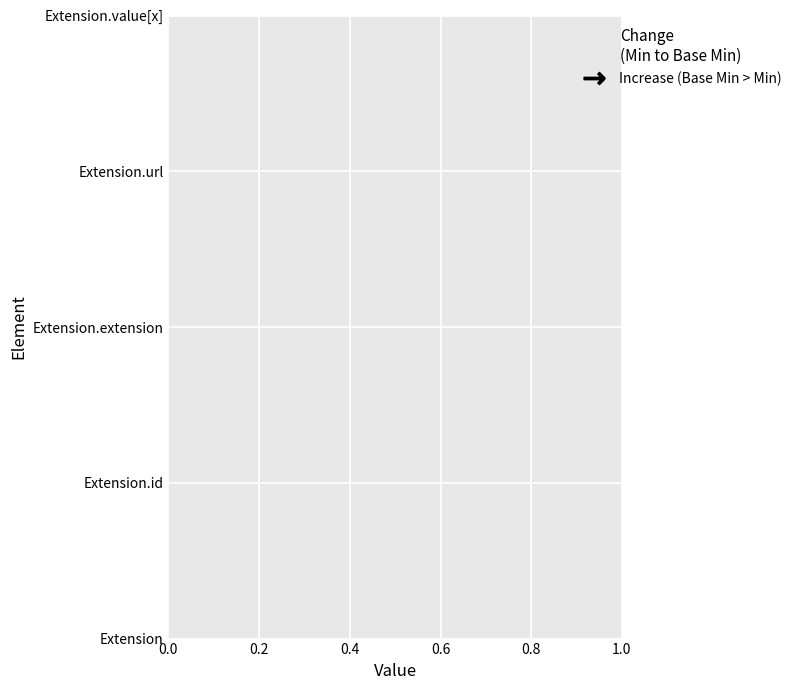

How many data points does each series have?

5